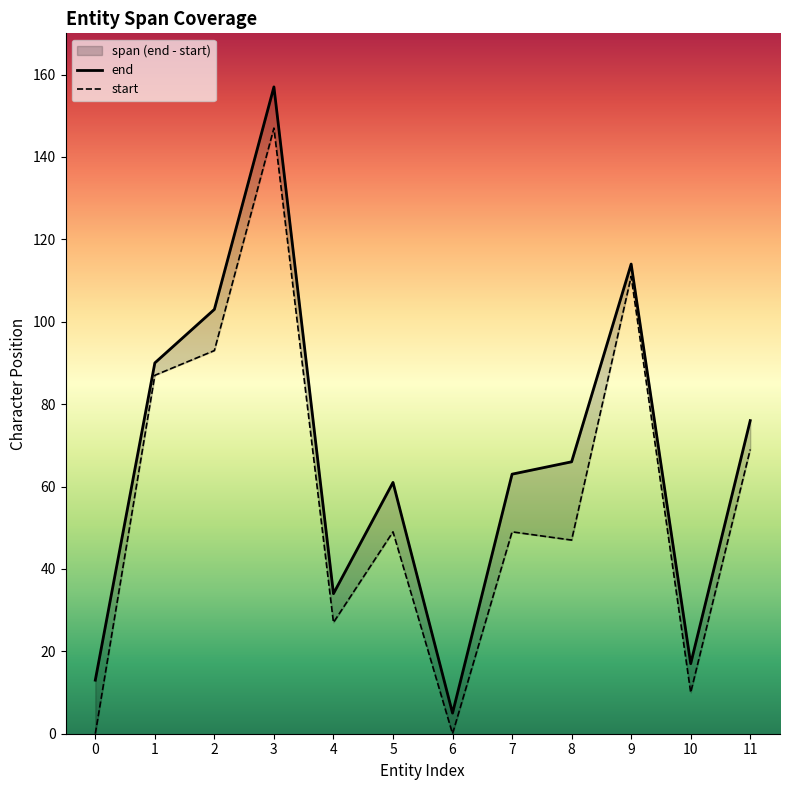

At which label does start reach its peak?

3